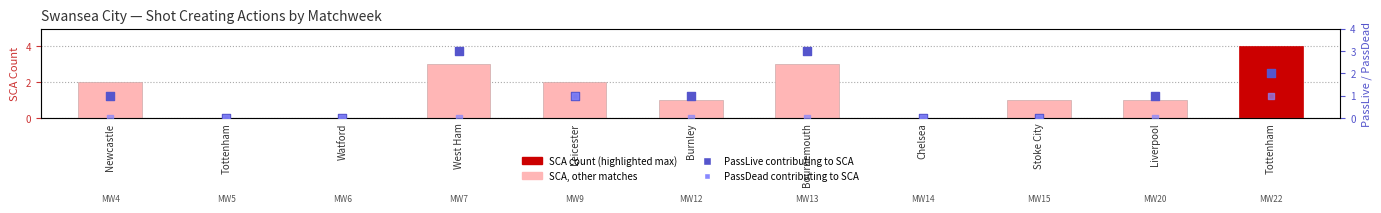

Which series reaches the maximum Y coordinate?

SCA (Shot Creating Actions)